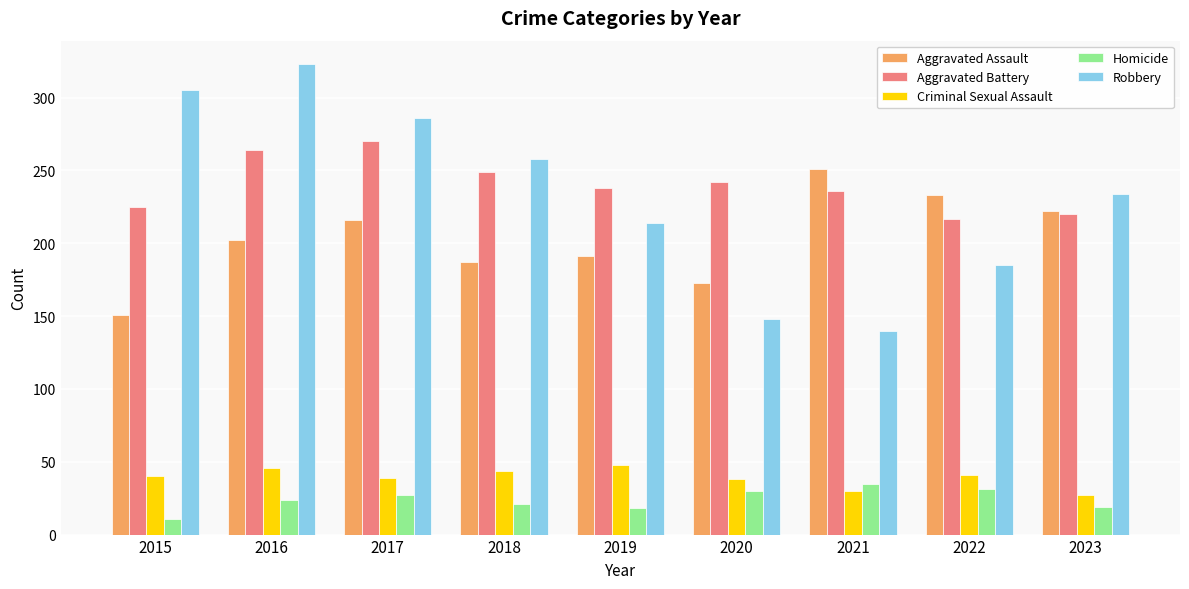

Which series has the widest spread of values?

Robbery